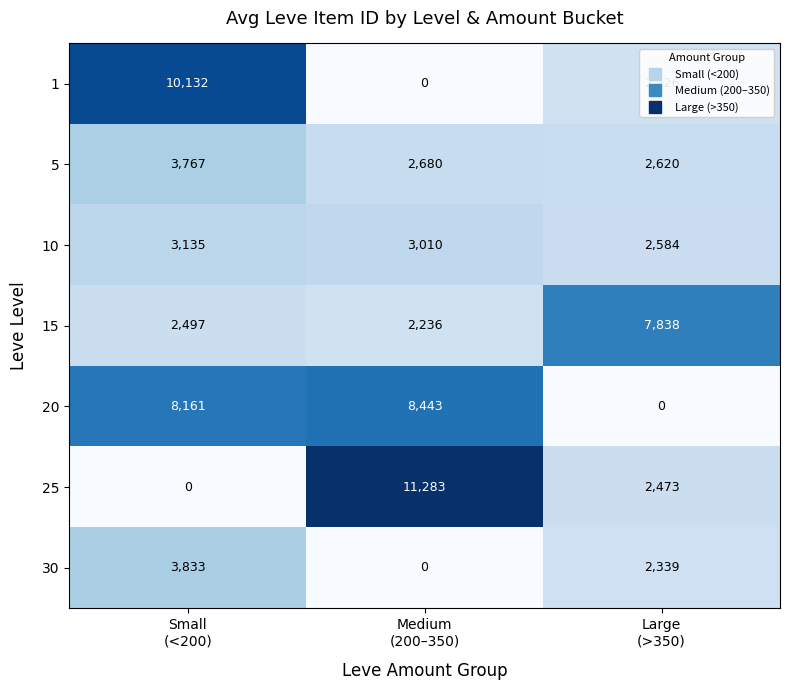

Which series has the largest total across all categories?

20